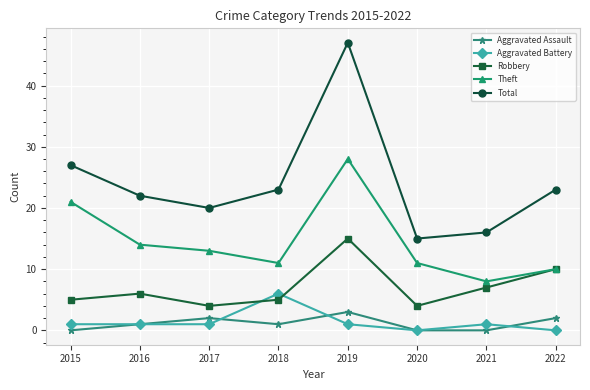

The Aggravated Battery series shows 1 at 2016. True or false?

True